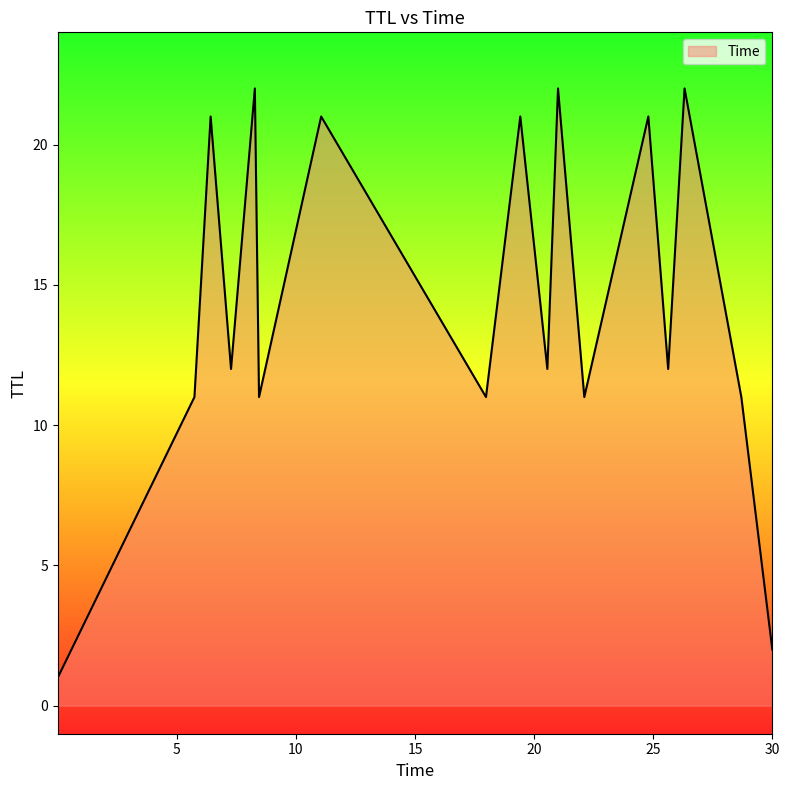

What is the difference between the maximum and minimum values?

21